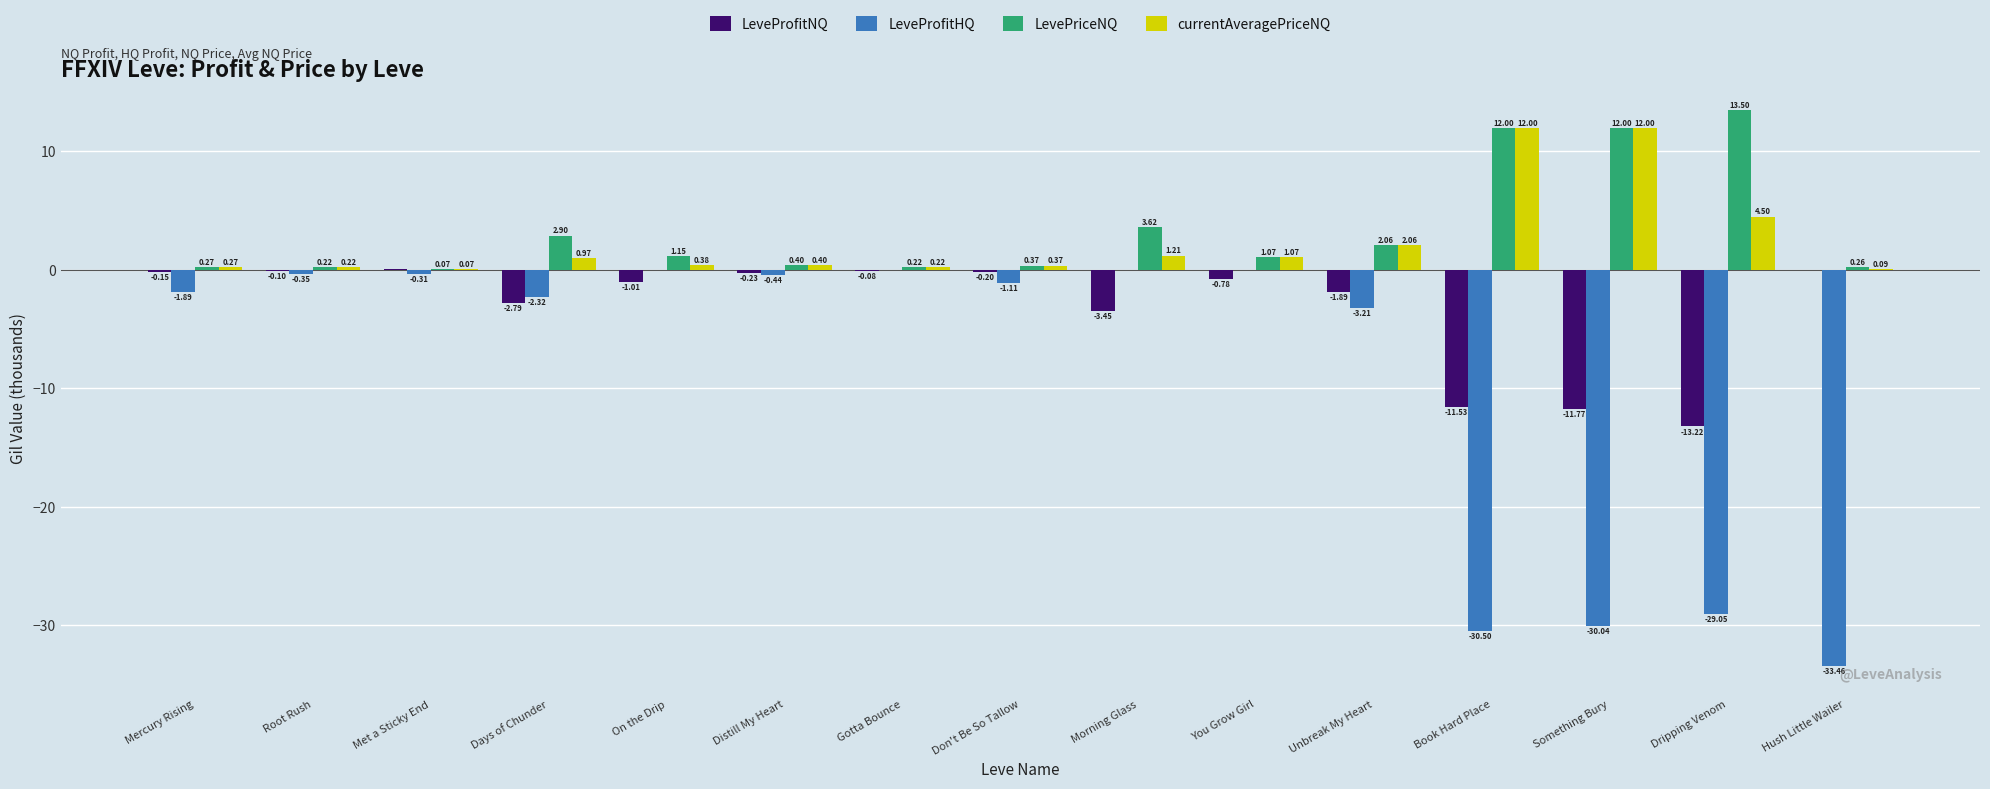

Are the bars grouped side by side (vs. stacked)?

Yes